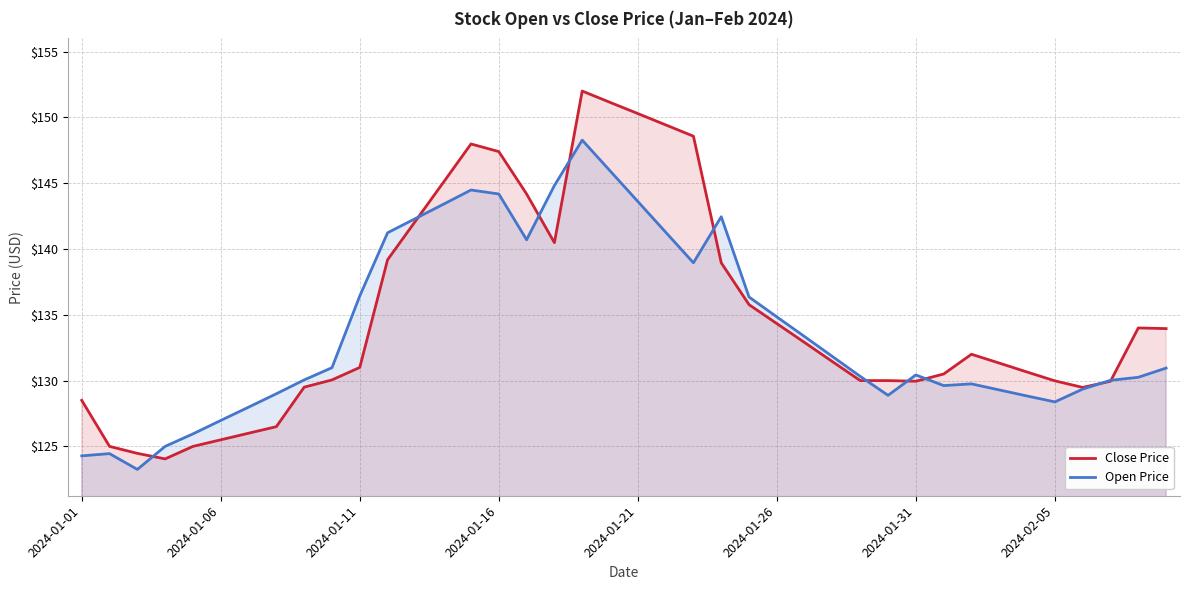

How many lines are shown in the chart?

2